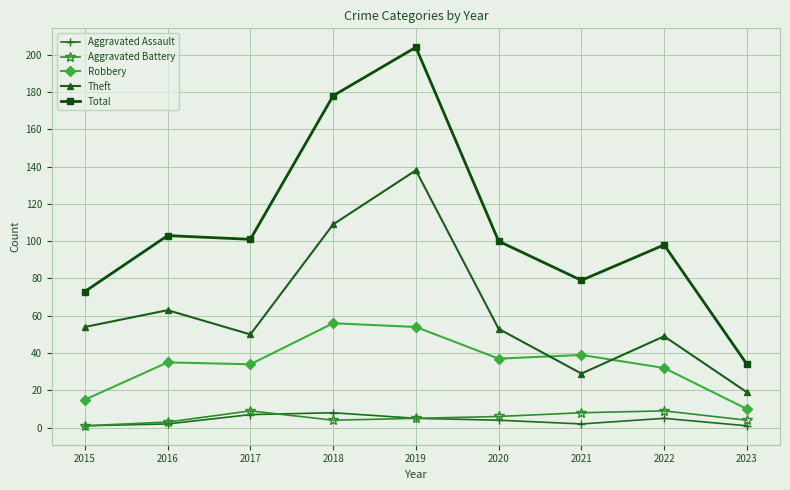

The value of Aggravated Assault at 2017 is 7. True or false?

True